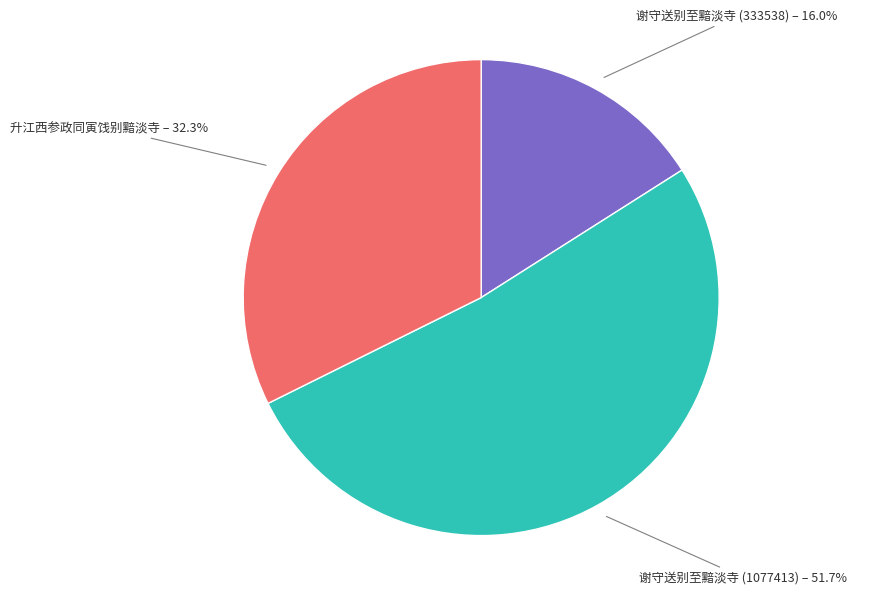

Rank the categories by value from lowest to highest.

谢守送别至黯淡寺 (333538), 升江西参政同寅饯别黯淡寺, 谢守送别至黯淡寺 (1077413)